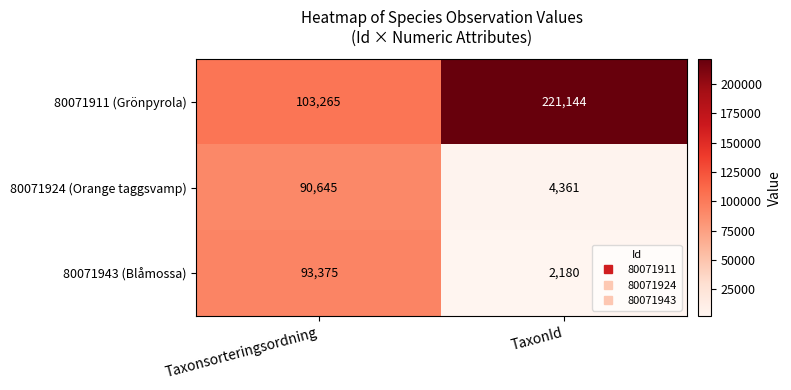

What is the total value across all series at TaxonId?

227685